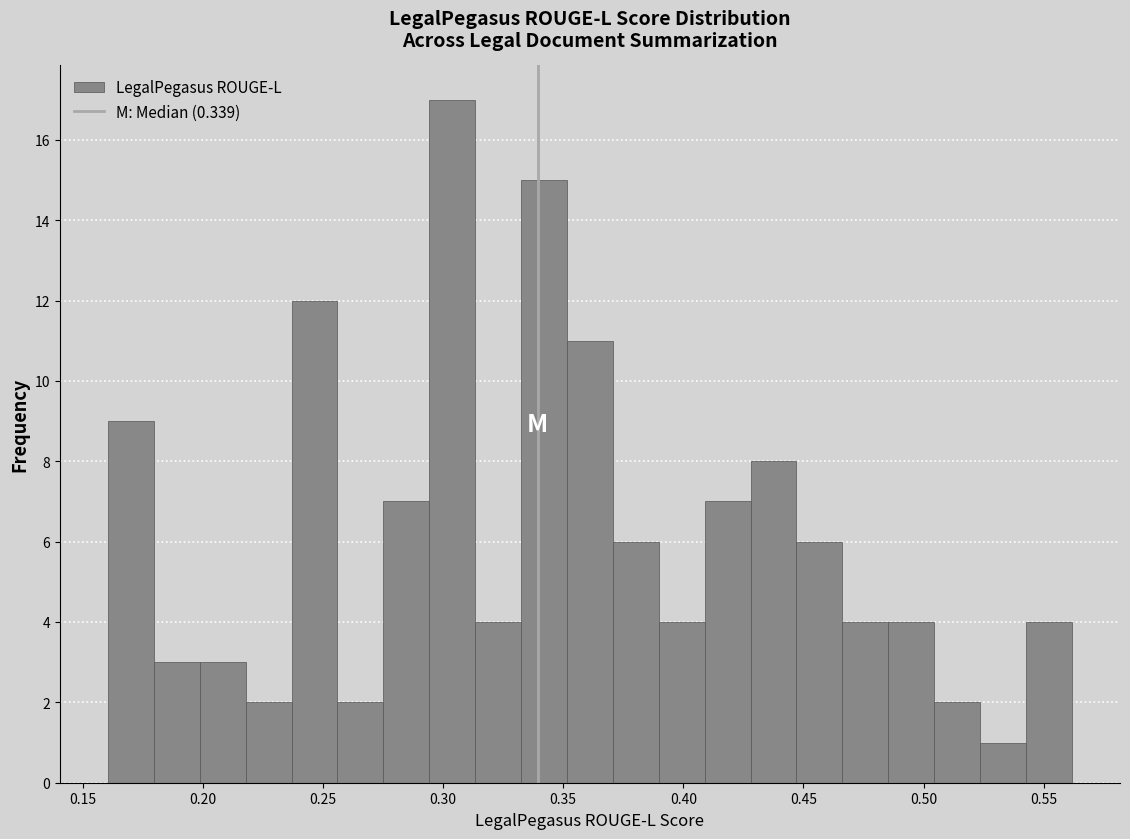

Read against the x-axis, roughly where is the centre of the tallest bar?

0.305